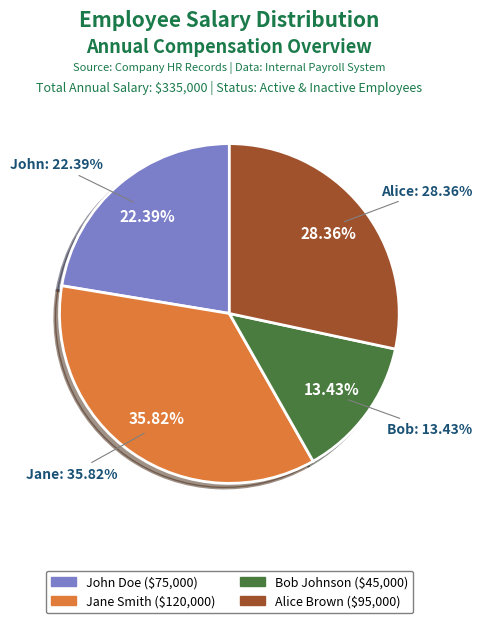

Does any single category account for the majority?

No